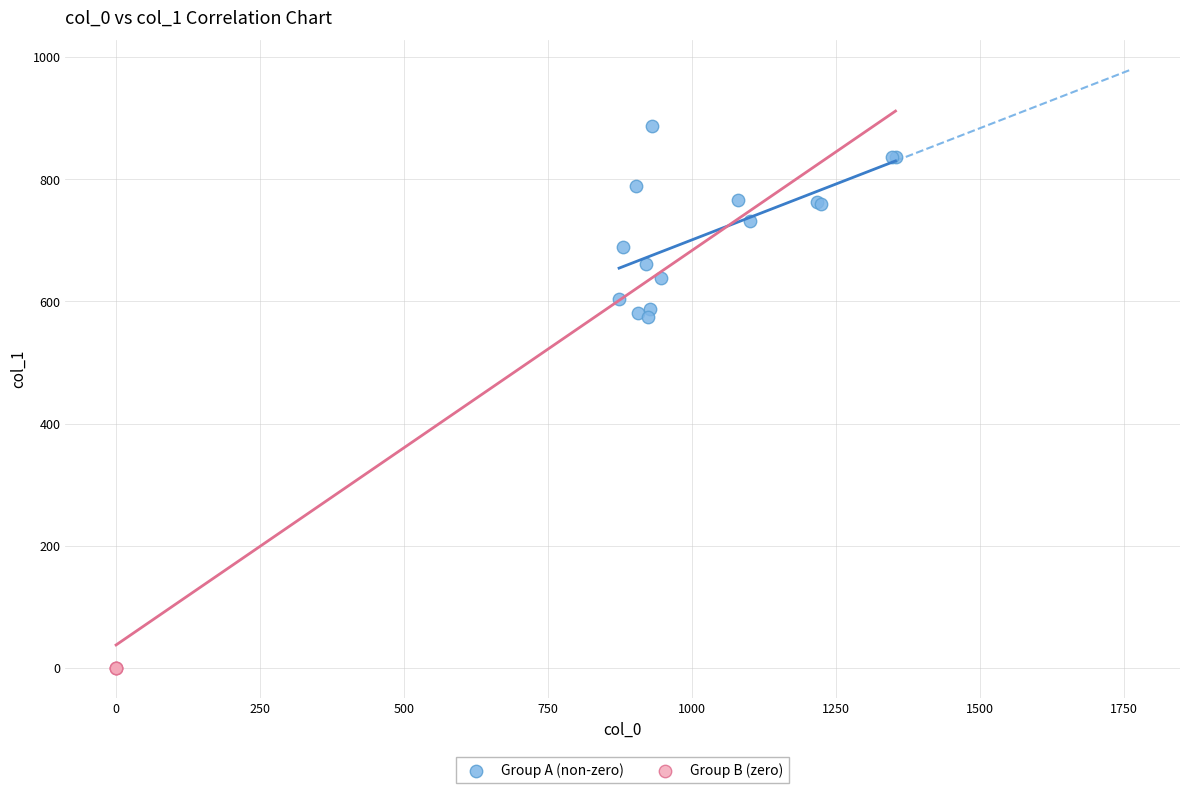

Which series contains the lowest Y value?

Group B (zero)